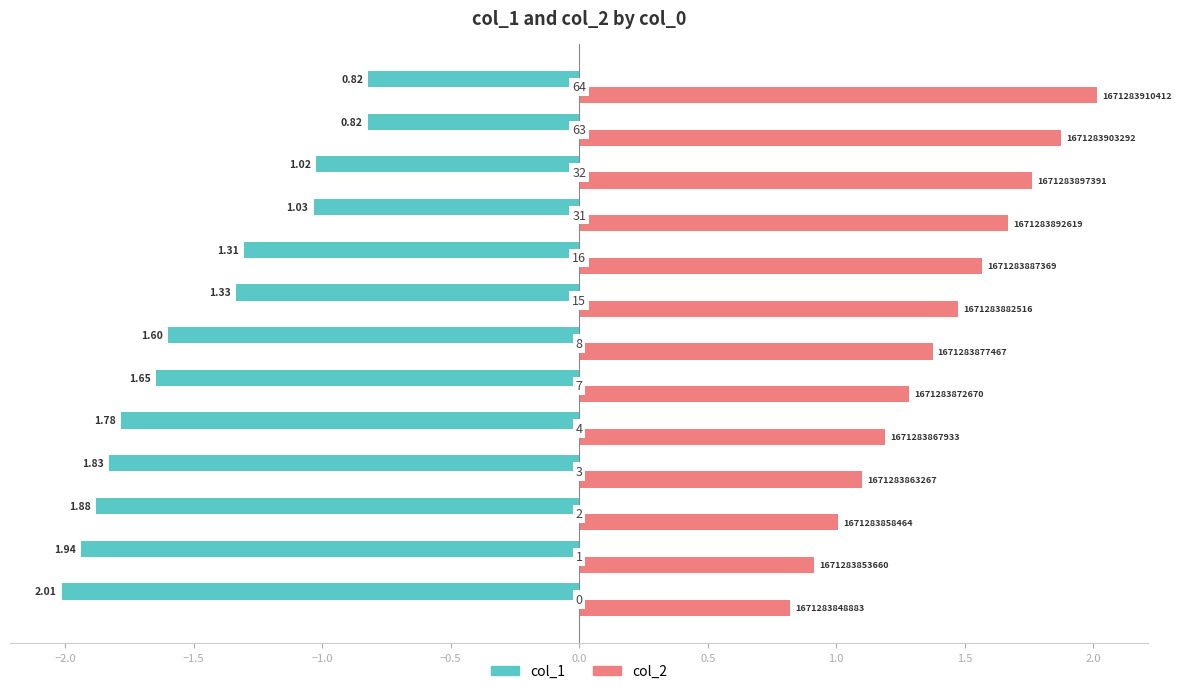

Are the bars grouped side by side (vs. stacked)?

Yes